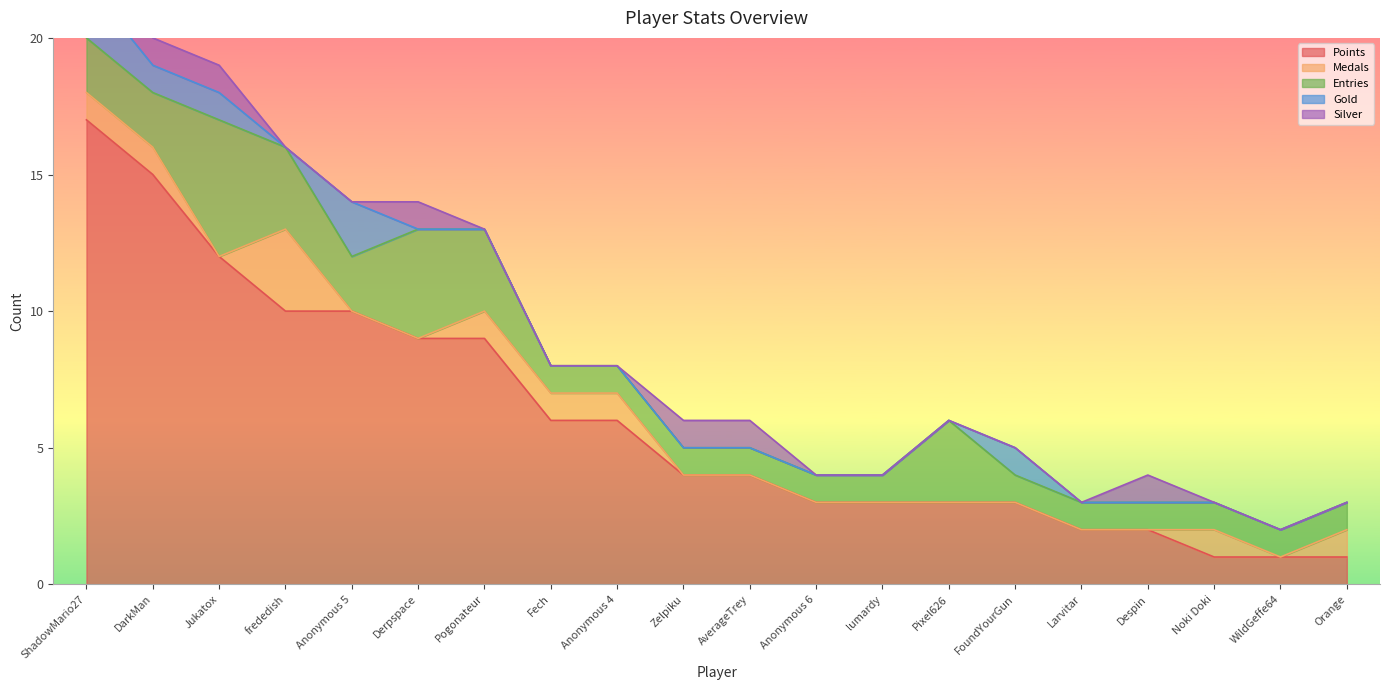

At which label does Gold reach its minimum?

frededish